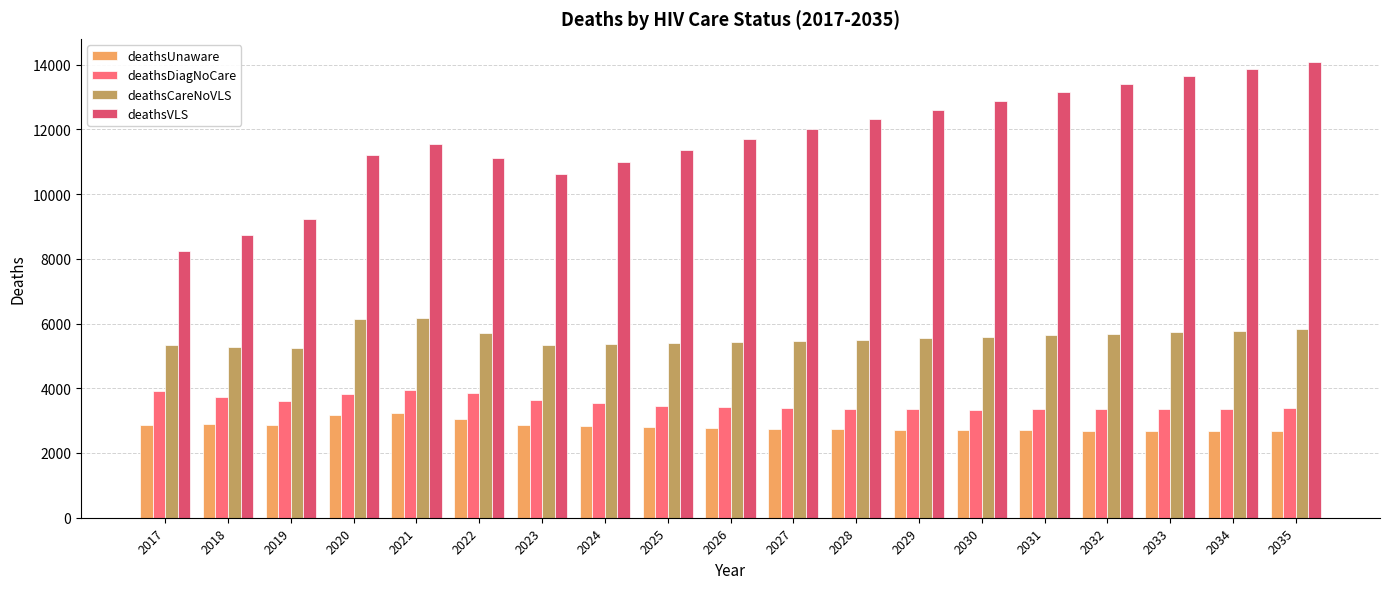

Rank the series at 2035 from lowest to highest value.

deathsUnaware, deathsDiagNoCare, deathsCareNoVLS, deathsVLS